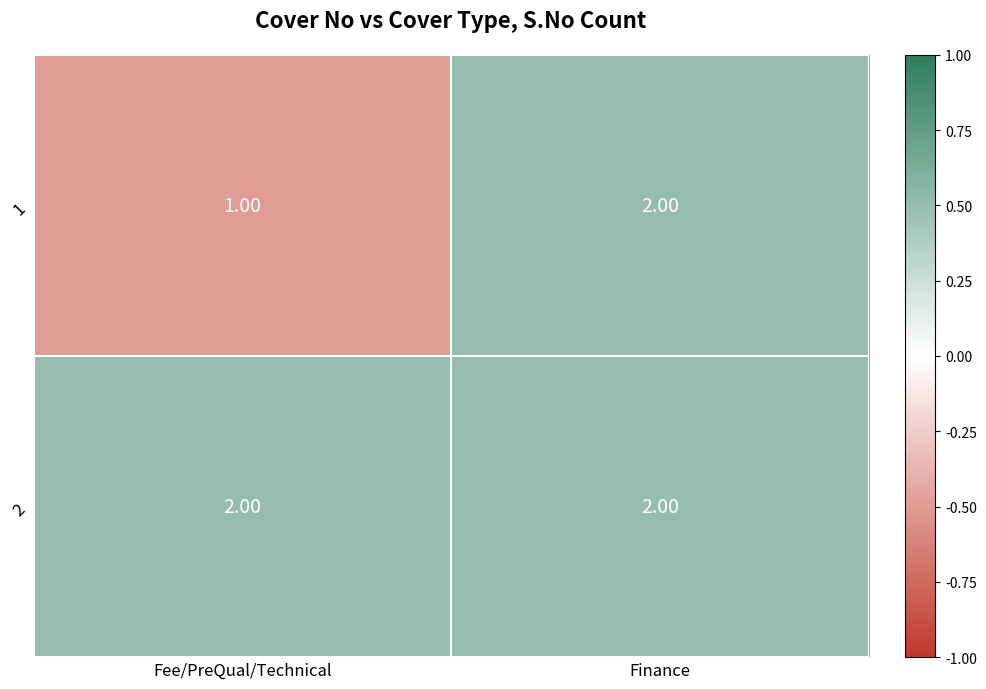

Between Fee/PreQual/Technical and Finance, which series saw the biggest shift?

1